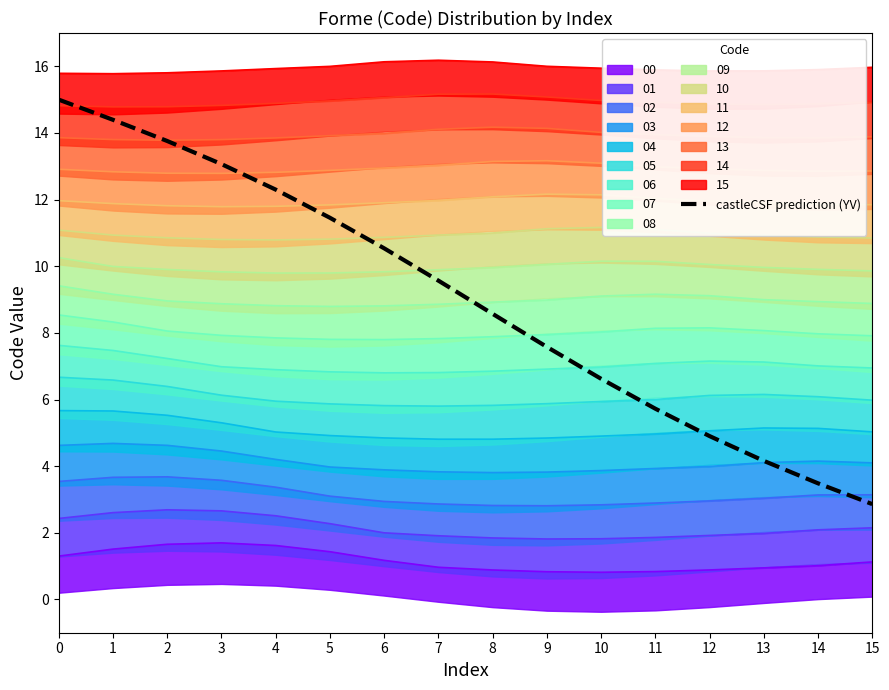

Is it true that the value at 15 is 2.9?

True